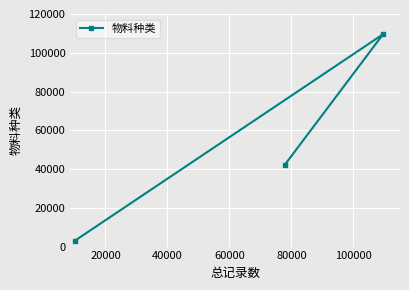

What is the value of the 1st point from the left?

3081